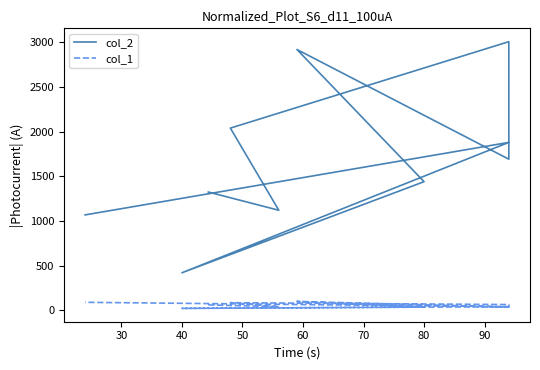

At how many categories does at least one series exceed 2688?

2